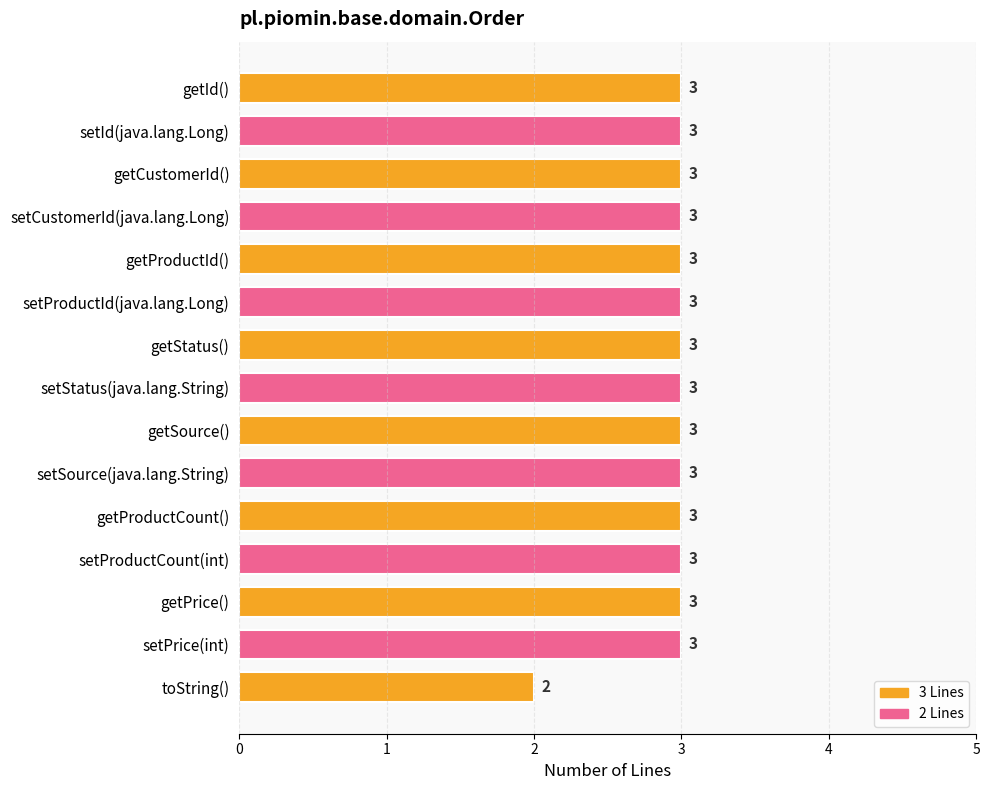

Between toString() and getId(), which is larger?

getId()